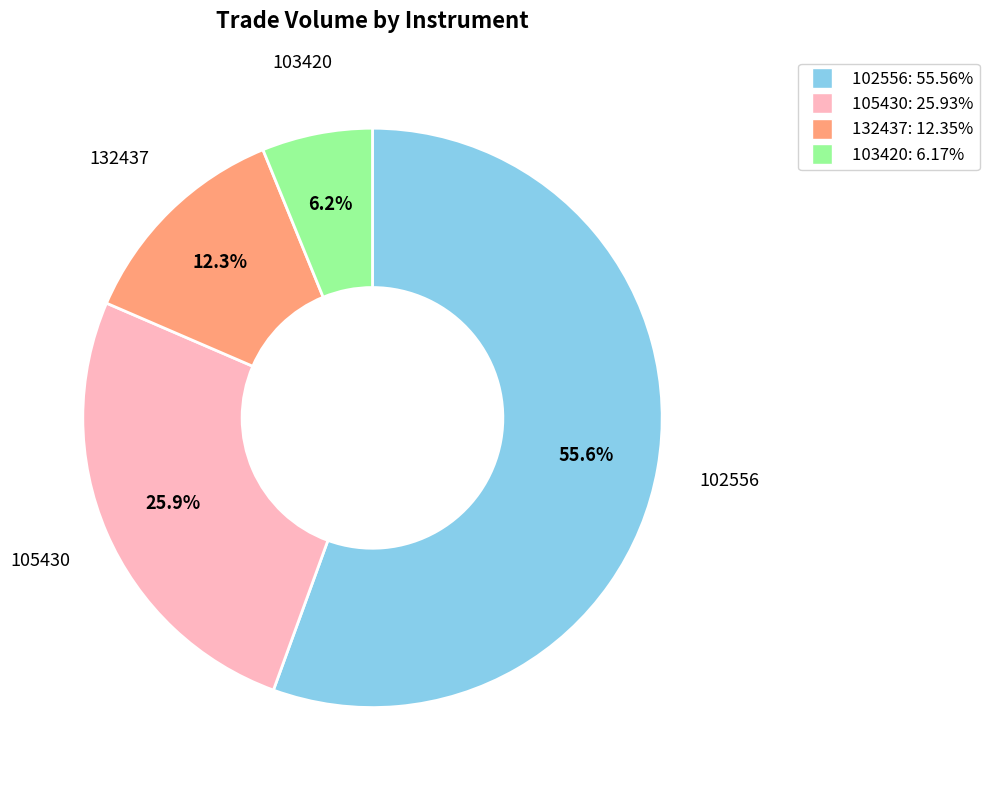

To the nearest percent, what is the difference between the largest and smallest slice percentages?

49%